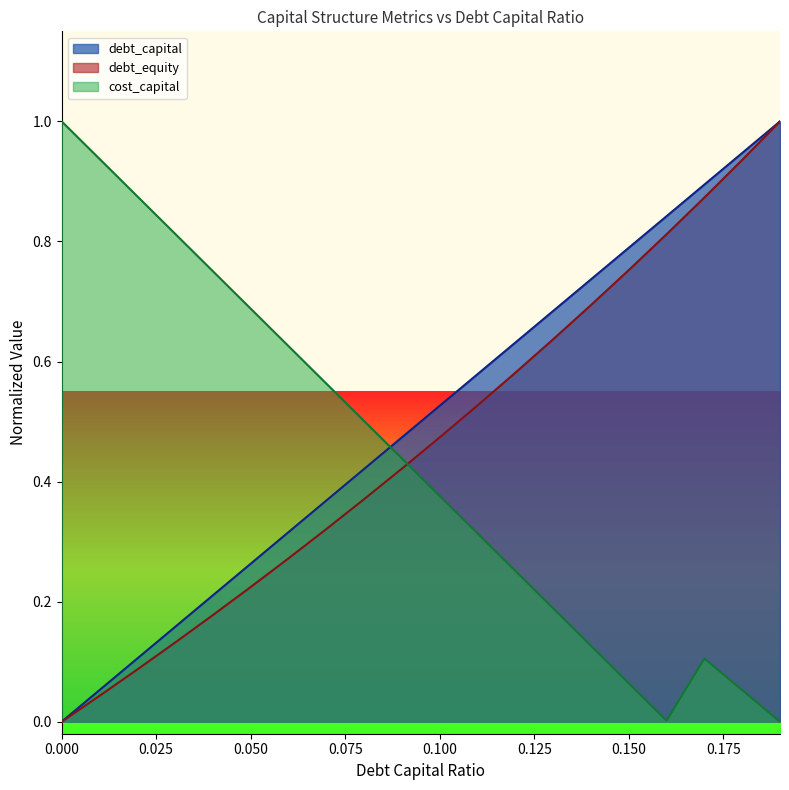

How many times do debt_capital and cost_capital cross each other?

1